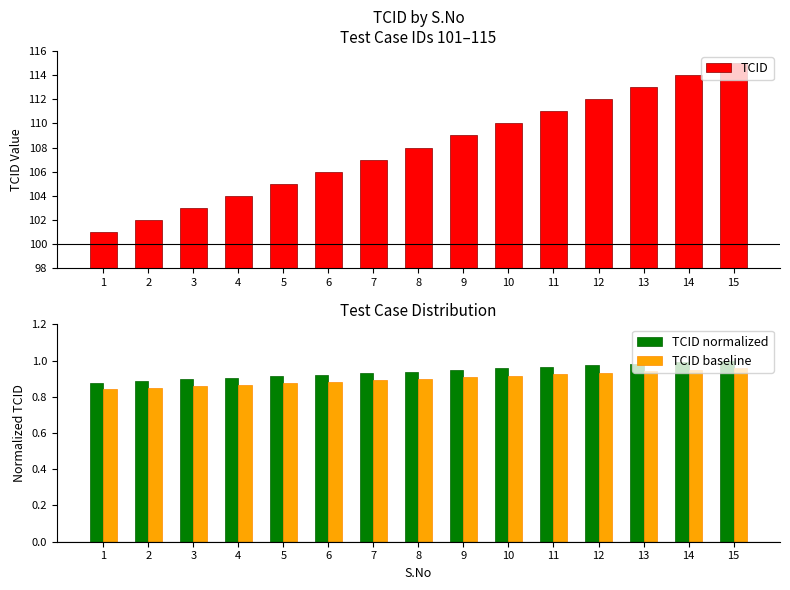

What is the smallest value displayed?

0.8